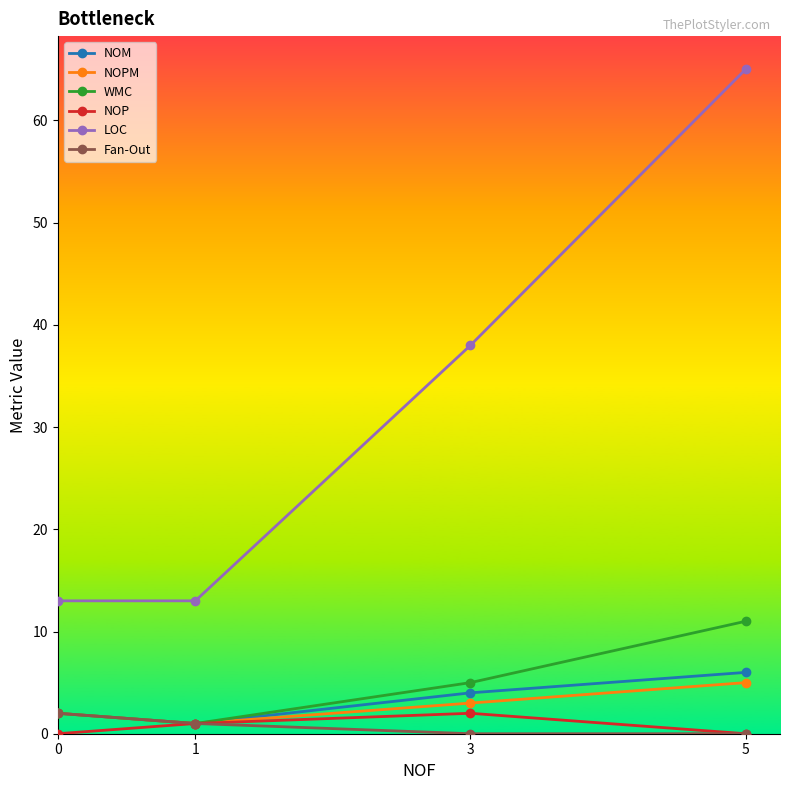

What is the highest value of the LOC series?

65